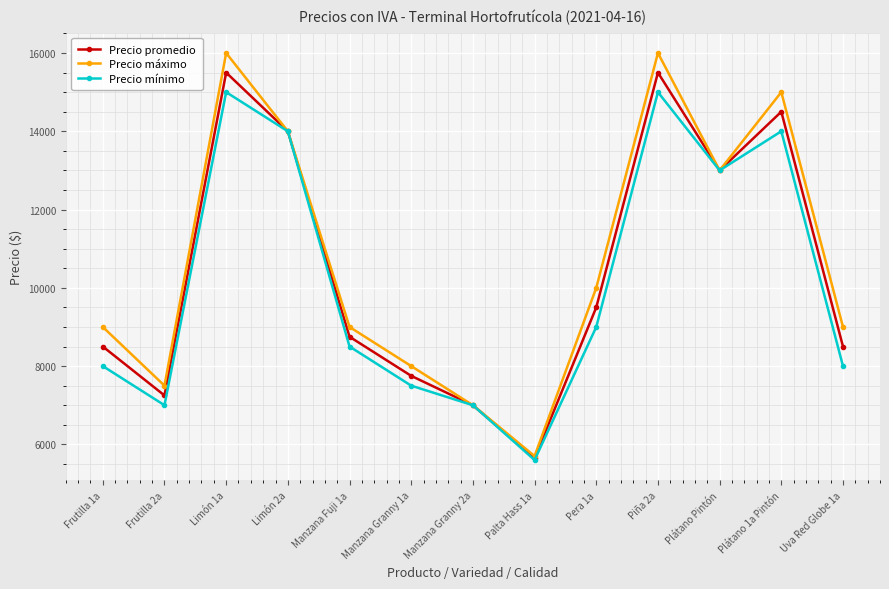

How many lines are shown in the chart?

3